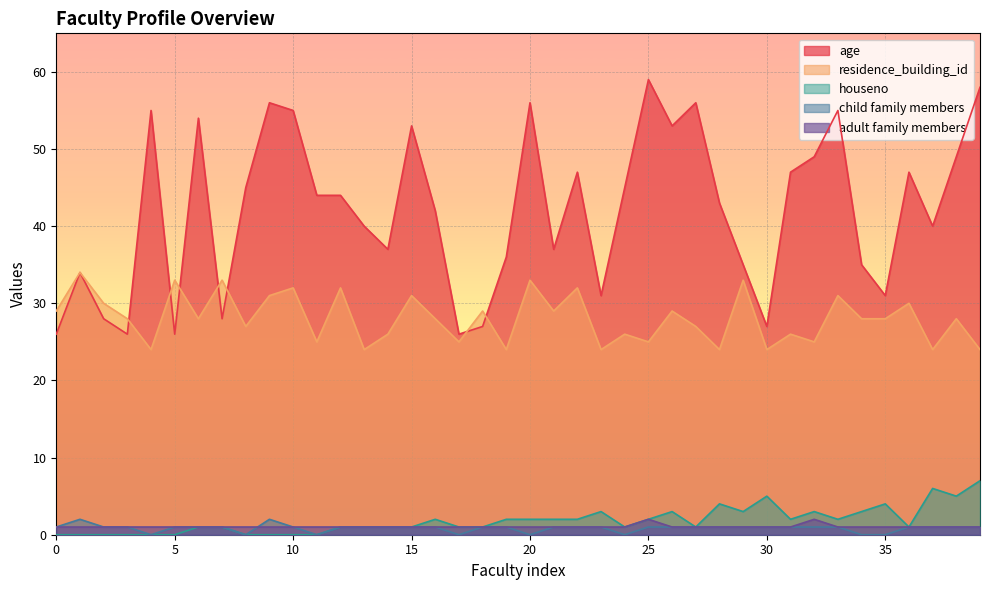

True or false: houseno and child family members cross at least once.

False